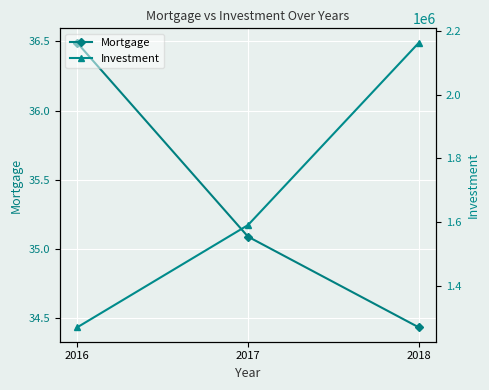

What is the difference between the maximum and minimum values in the Investment series?

892394.4